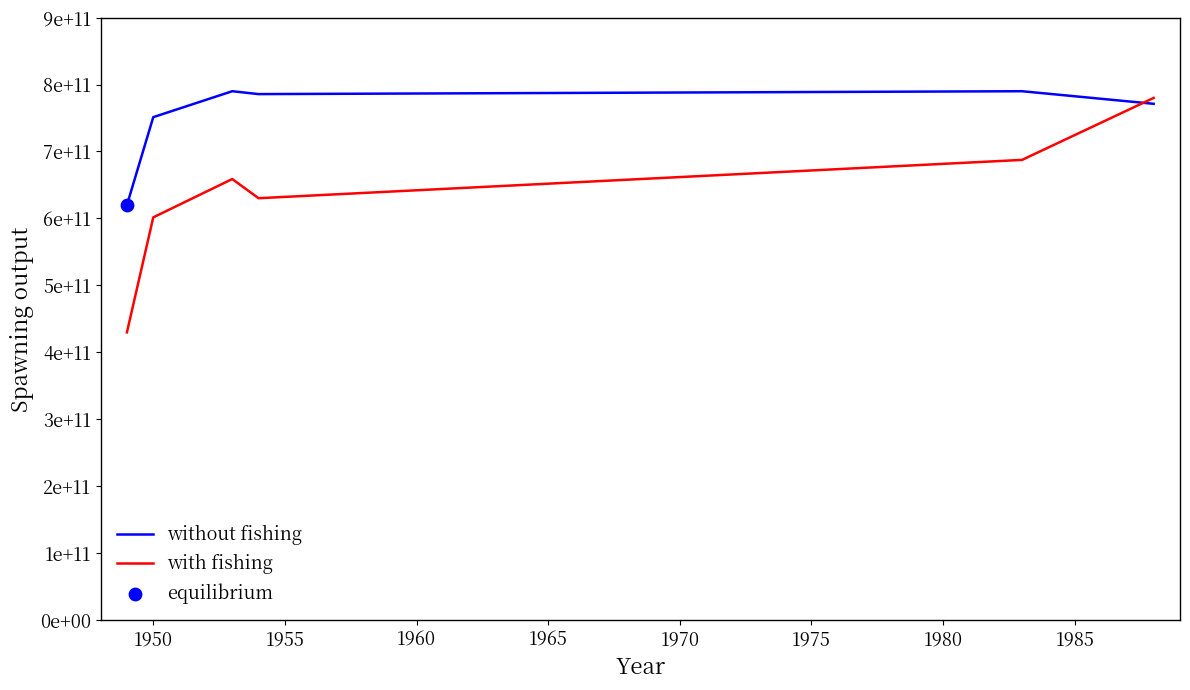

Is this an area chart (filled region under the line)?

No